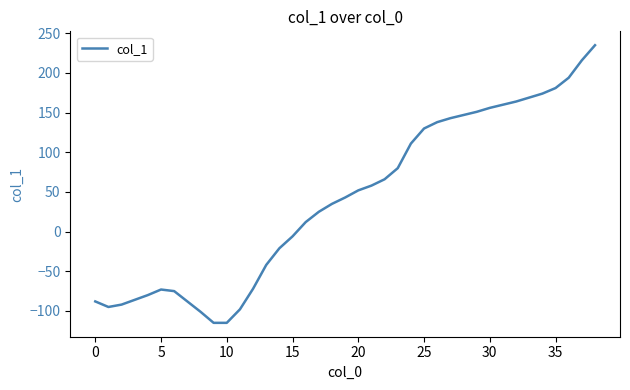

What is the greatest value displayed?

235